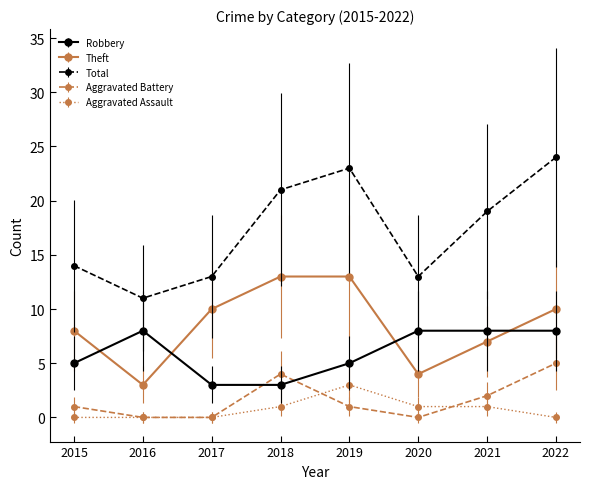

Is the value of Total at 2019 greater than the value of Aggravated Assault at 2017?

Yes